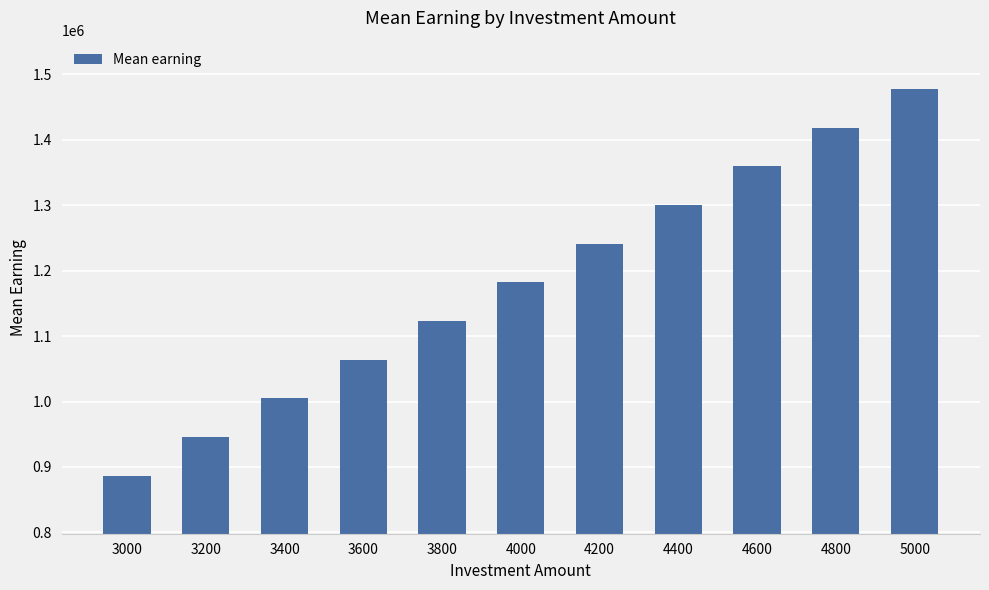

What is the smallest value displayed?

886670.2